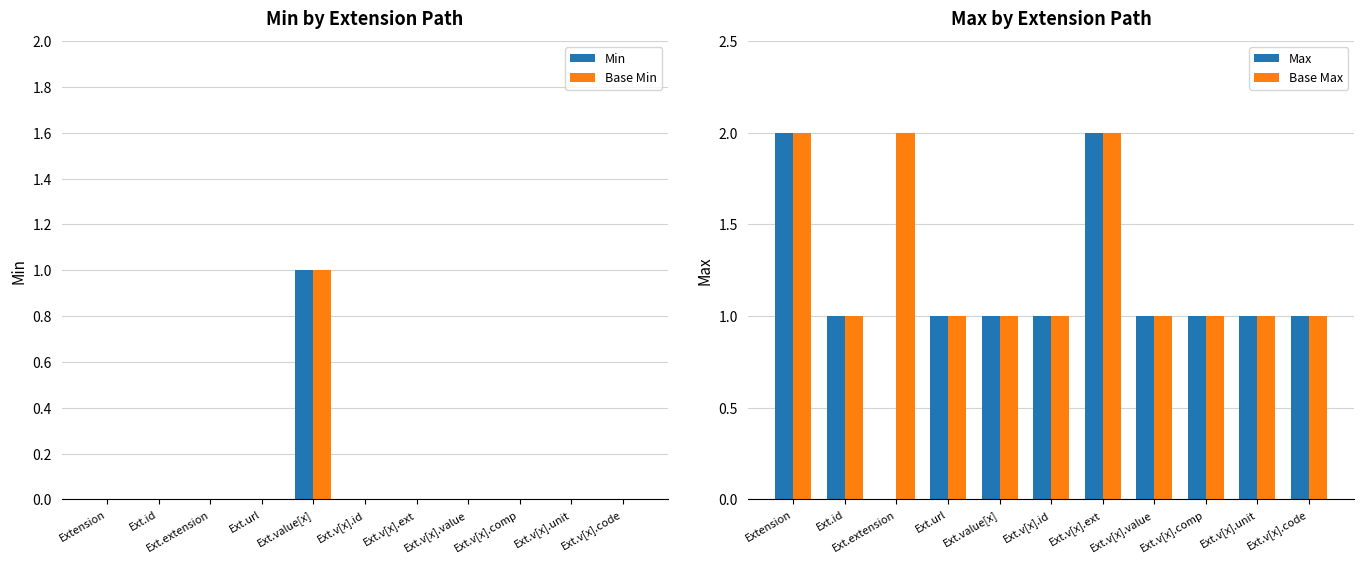

What is the difference between the maximum and minimum values in the Min series?

1